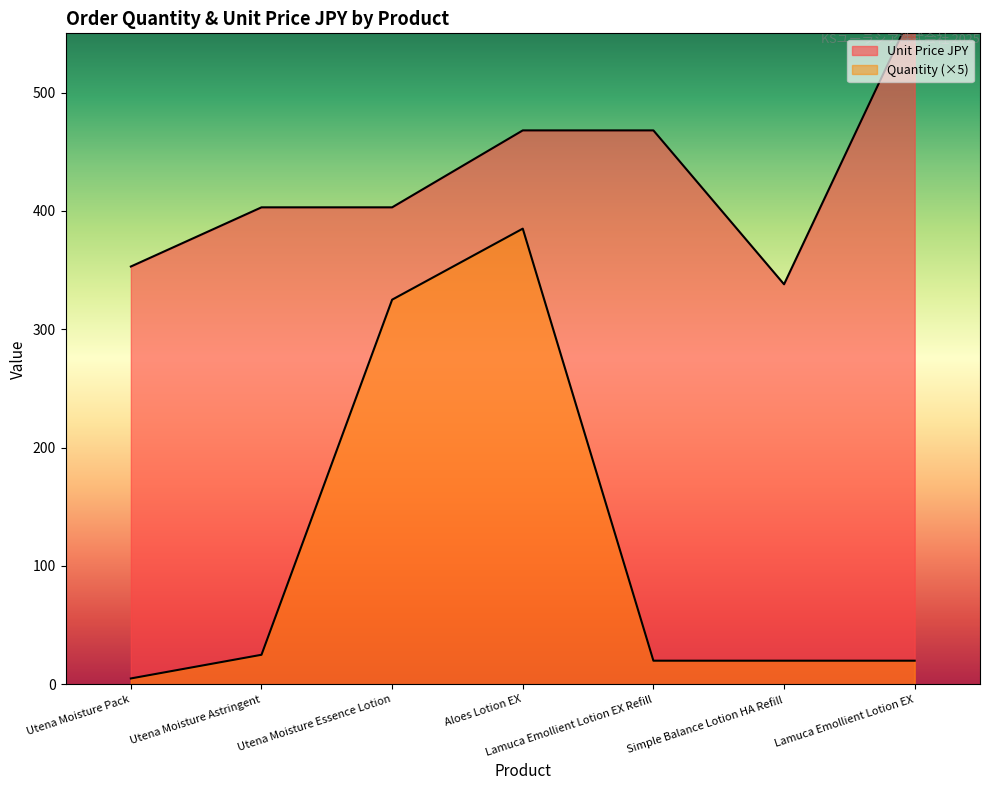

How many distinct data groups are displayed?

2